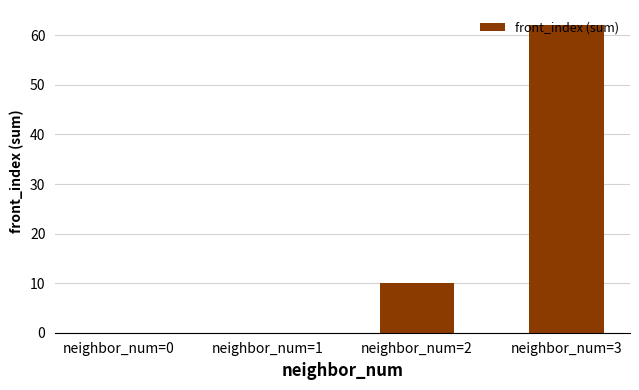

How many series are shown in this chart?

1